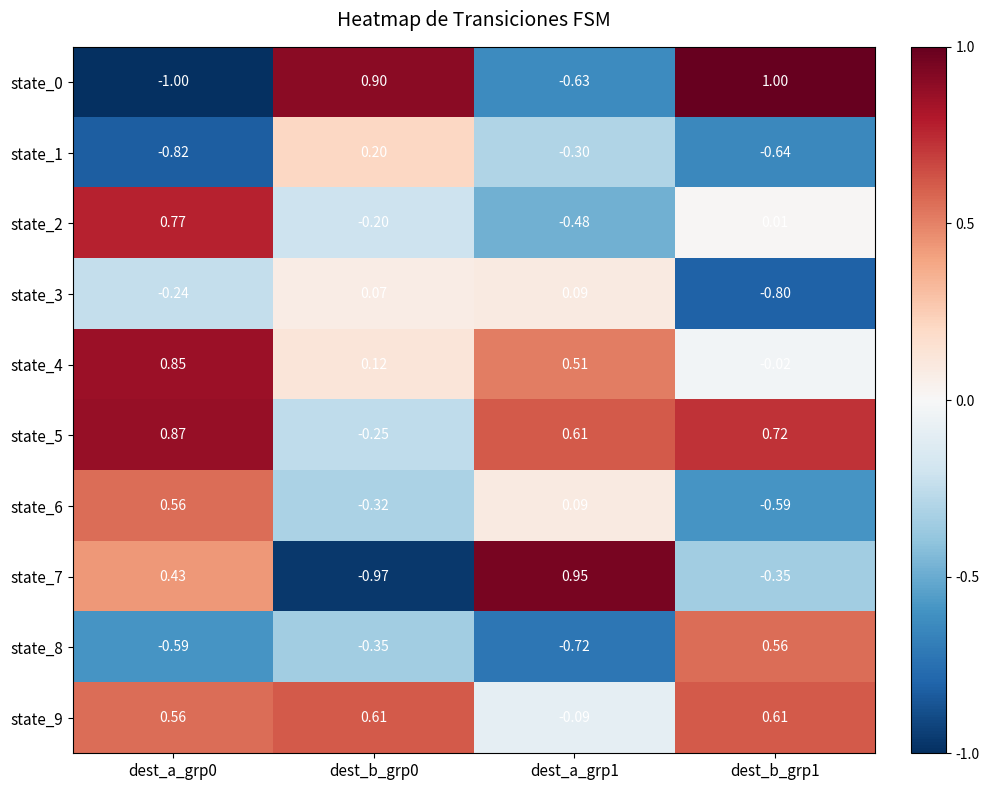

Is the value of state_4 at dest_b_grp1 greater than the value of state_7 at dest_b_grp0?

Yes